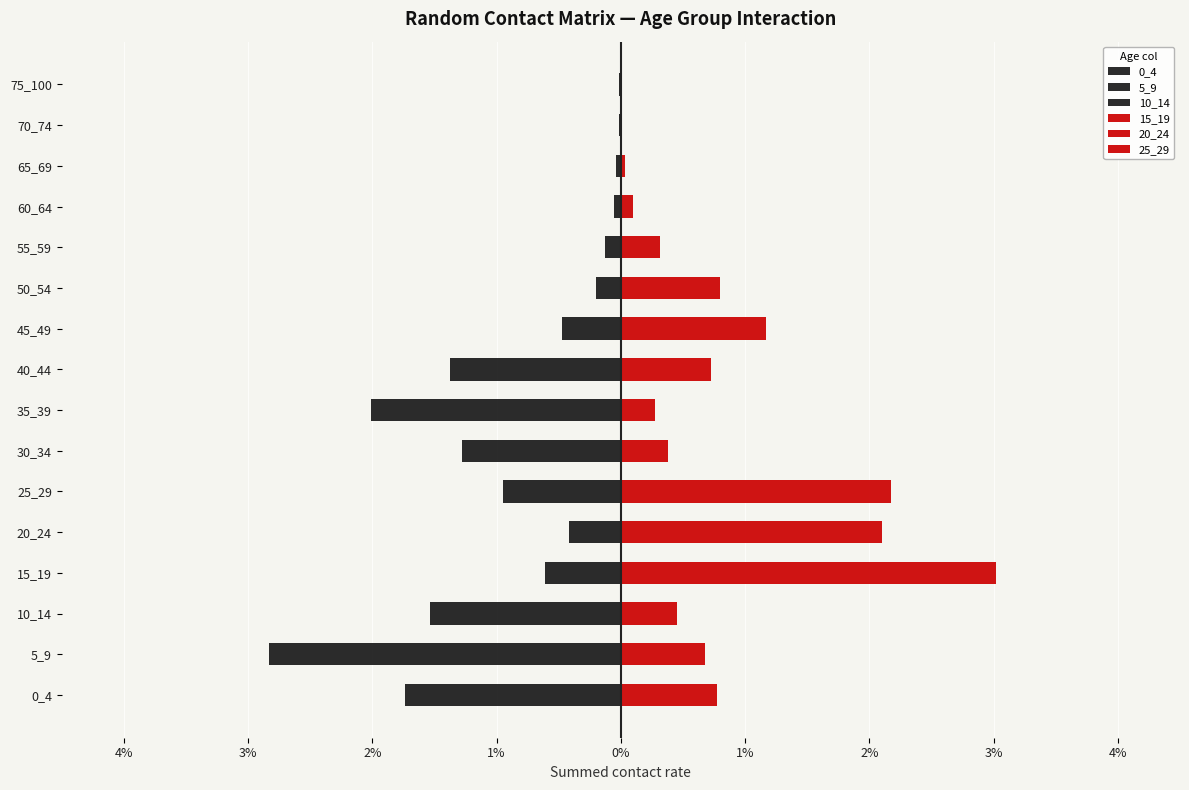

Is it true that 0_4 equals -0.7 at 5_9?

True